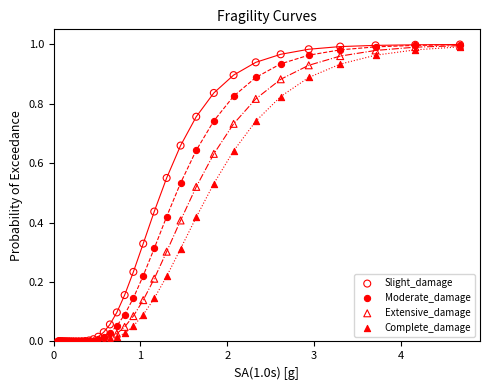

What are all the series names shown in the legend?

Slight_damage, Moderate_damage, Extensive_damage, Complete_damage